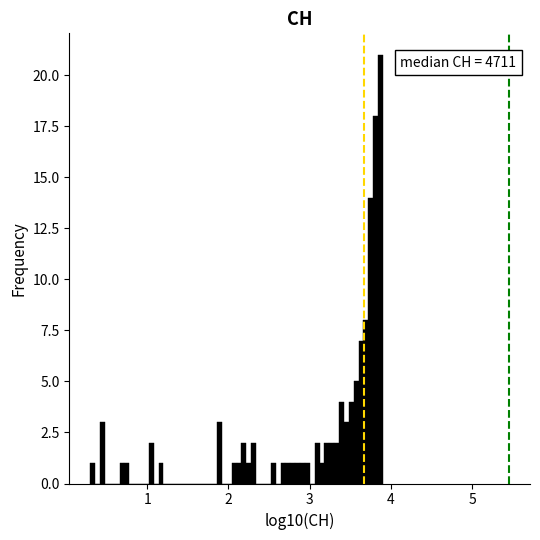

Around what value on the x-axis is the tallest bar? Give the approximate position of its centre, as read against the axis.

3.9